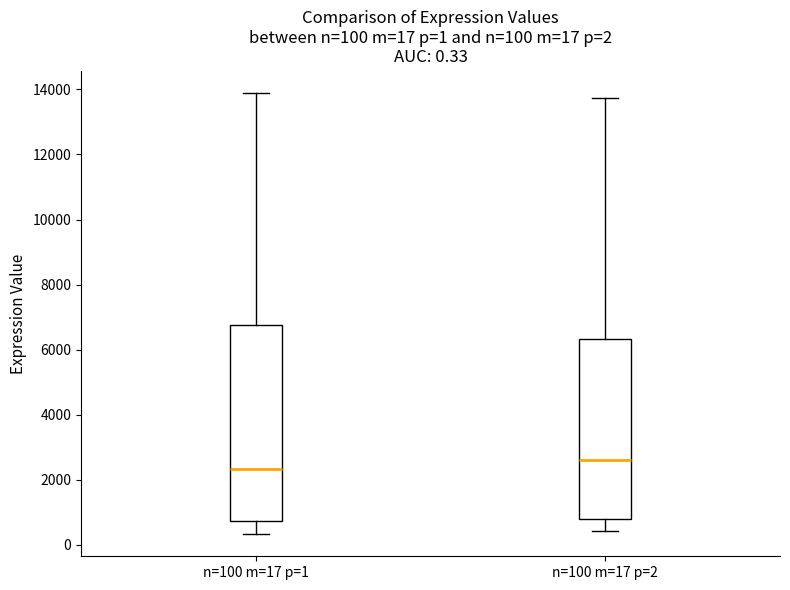

Which box has the lowest median line?

n=100 m=17 p=1